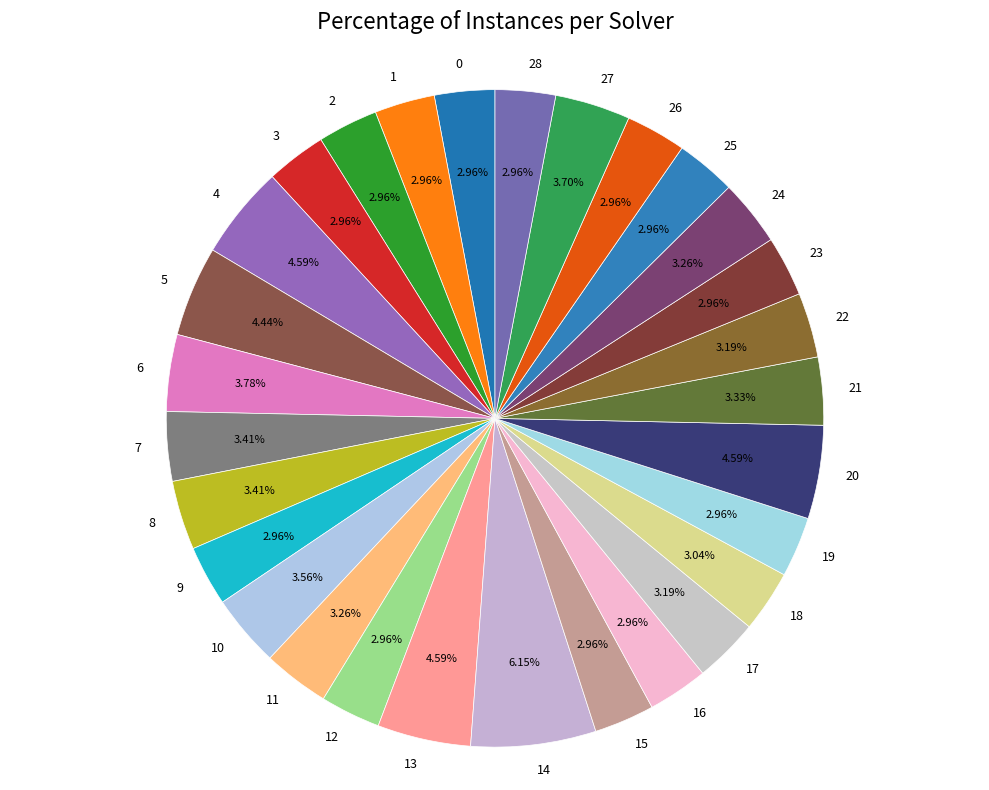

What is the ratio of the value at 26 to the value at 22?

0.9